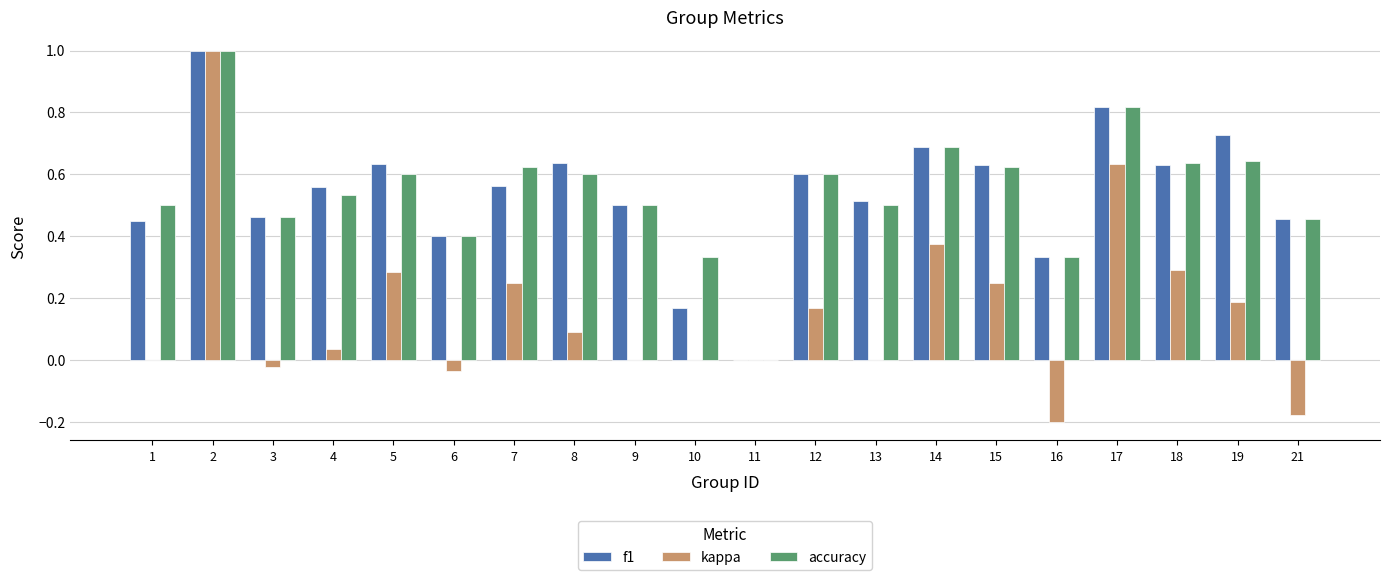

What is the sum of all f1 values?

10.8